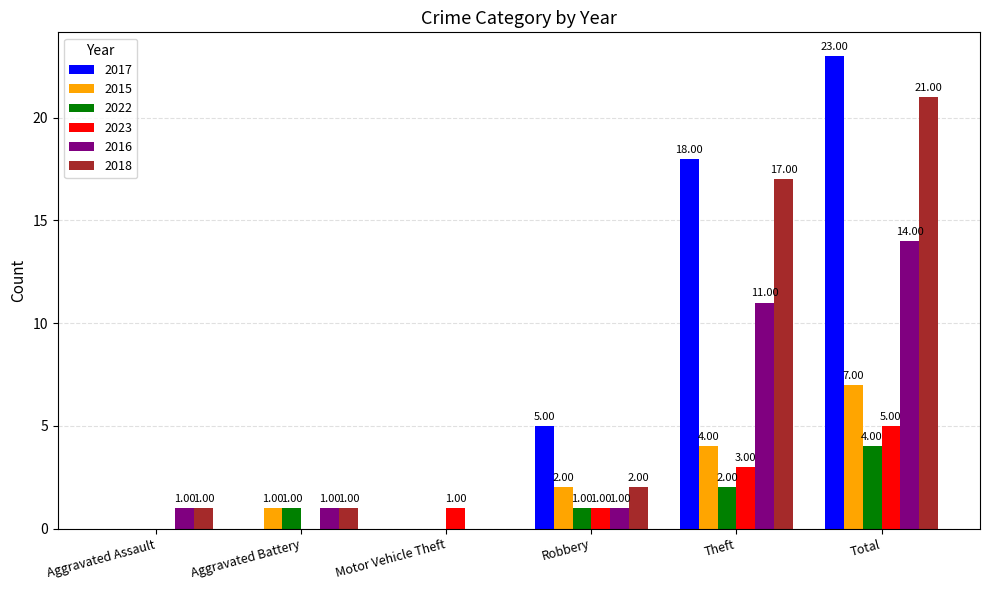

At which label is 2017 closest to 11?

Robbery